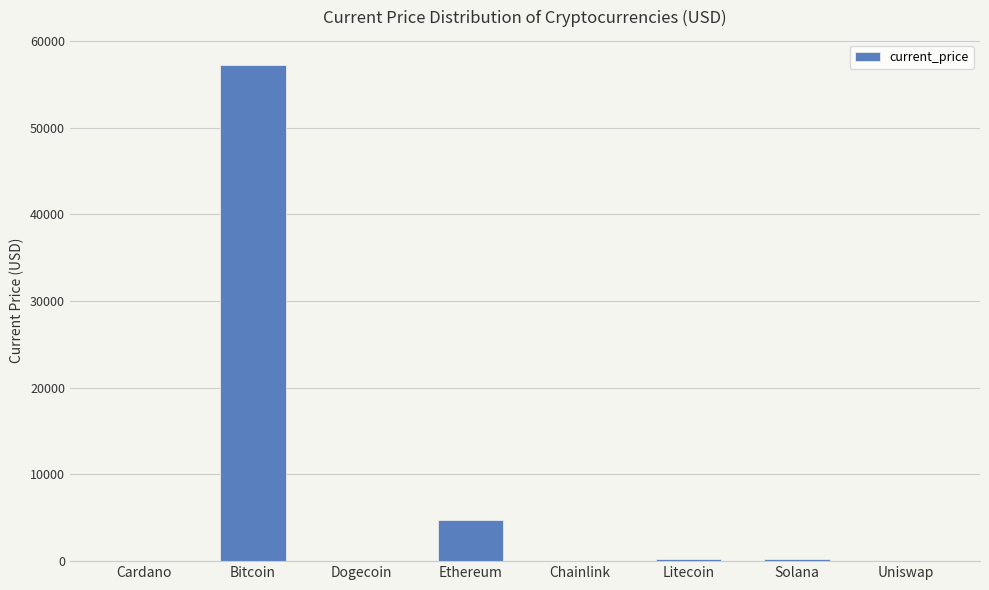

Are the bars horizontal?

No